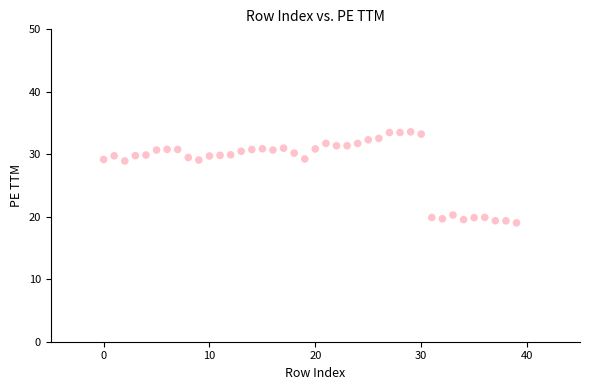

How many points are shown in the scatter plot?

40